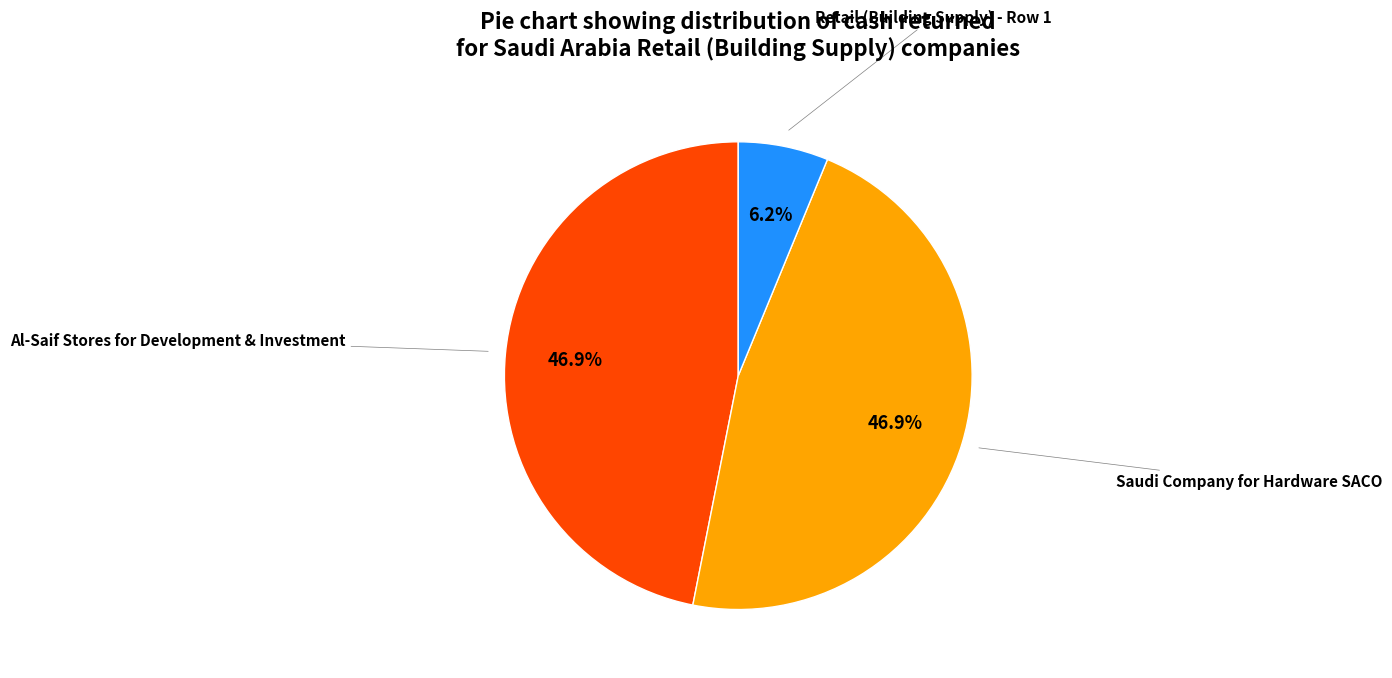

Is there a majority slice in this chart?

No